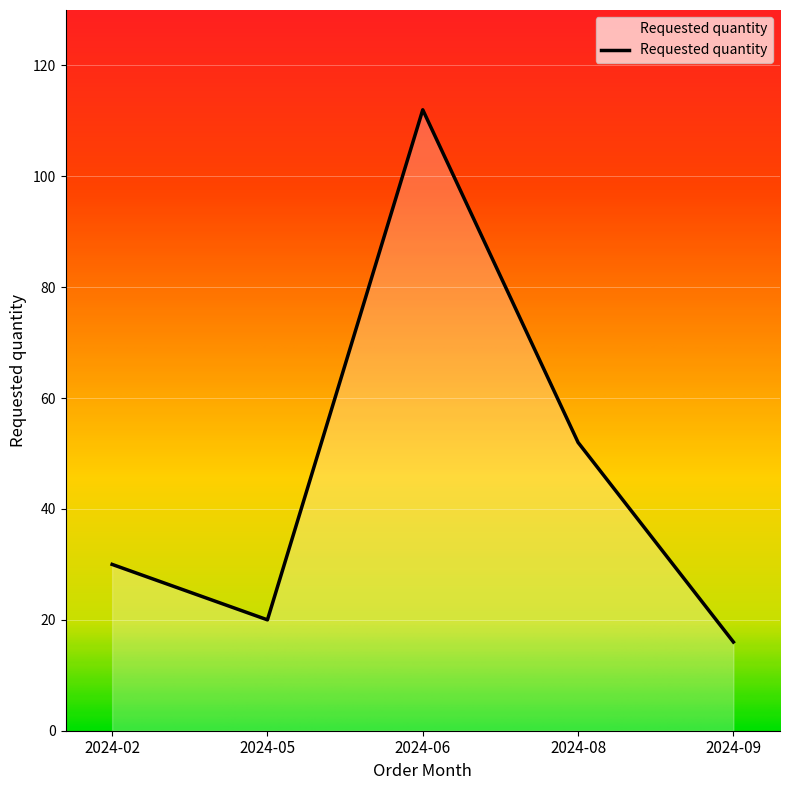

List the labels in order of value, smallest first.

2024-09, 2024-05, 2024-02, 2024-08, 2024-06